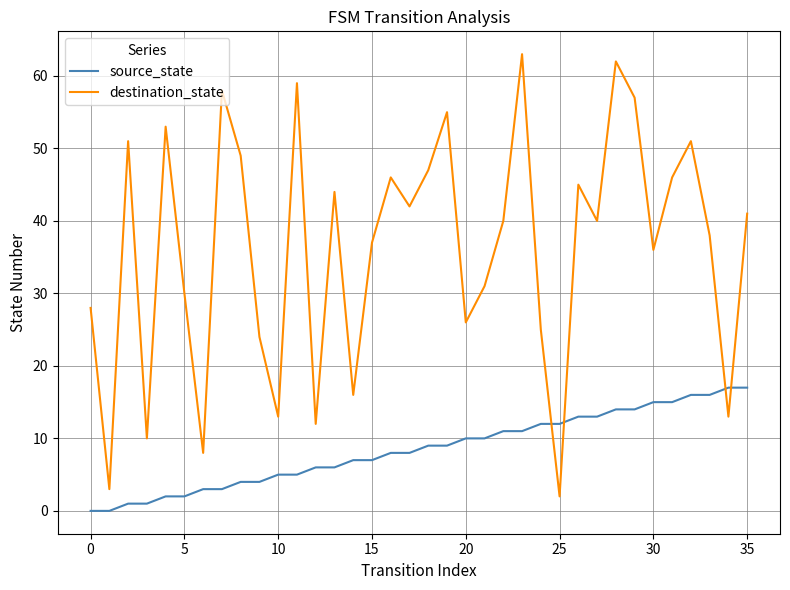

Which series has the widest spread of values?

destination_state